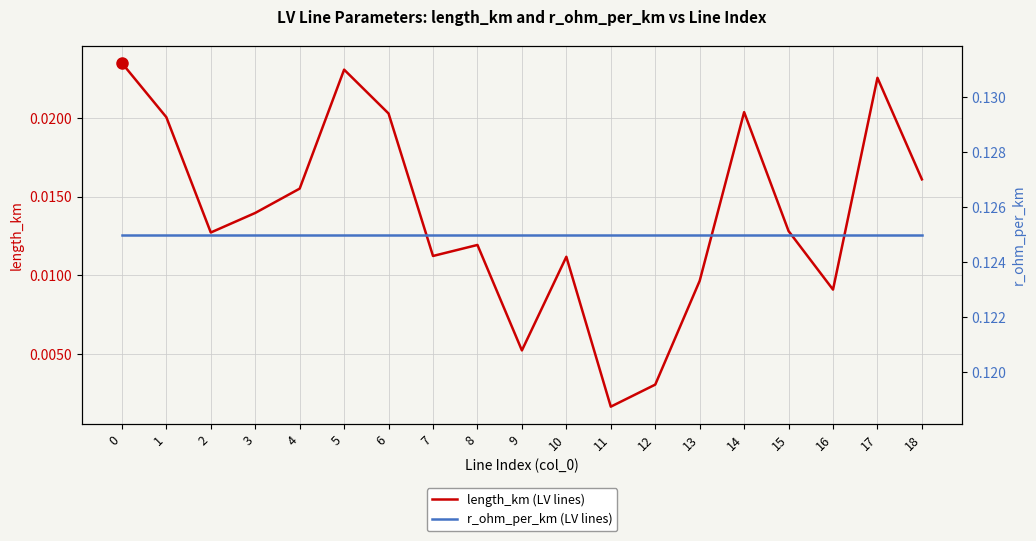

Where is the first local minimum for length_km (LV lines)?

2